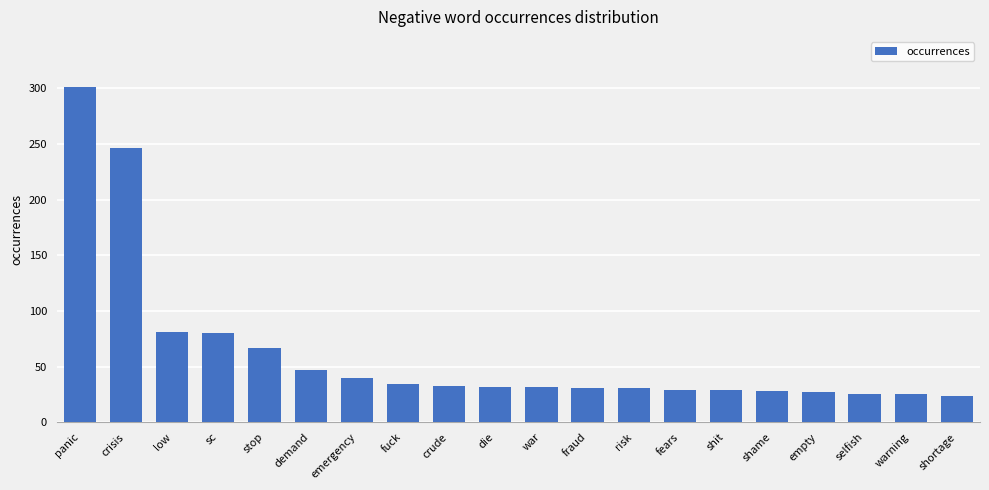

How many series are shown in this chart?

1